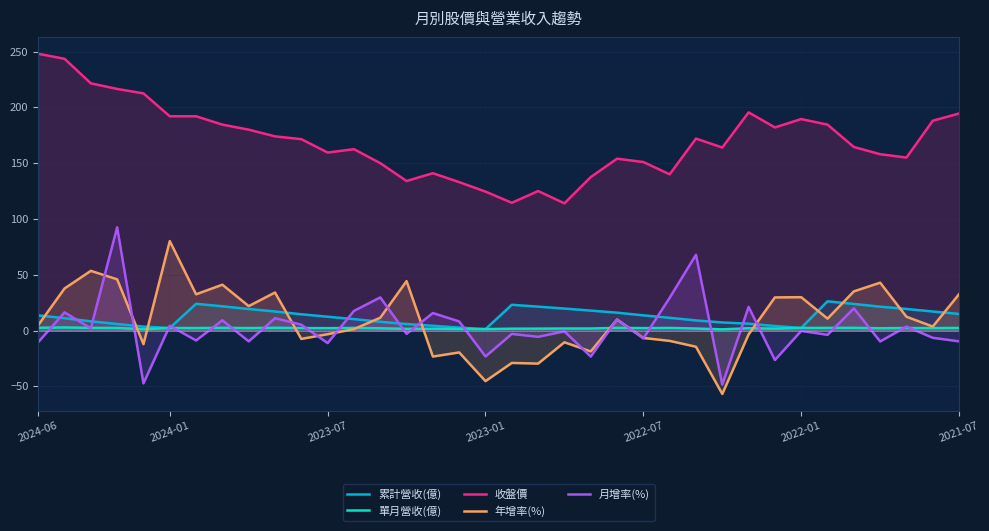

Which series has the largest total across all categories?

收盤價